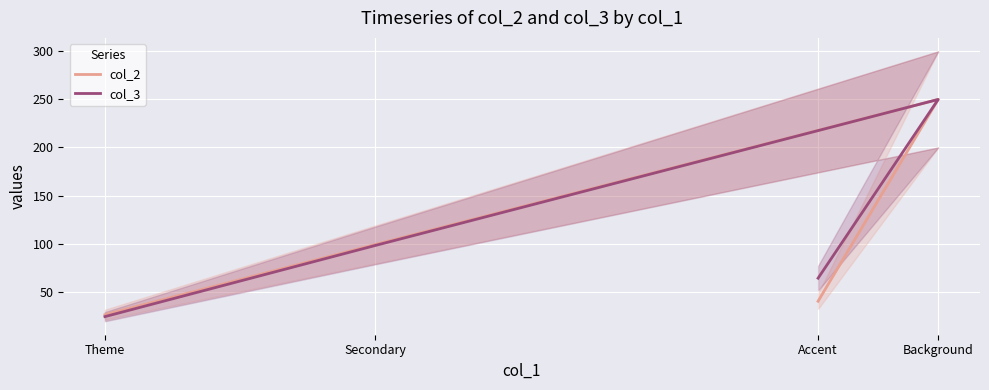

Is it true that col_3 equals 111 at Accent?

False